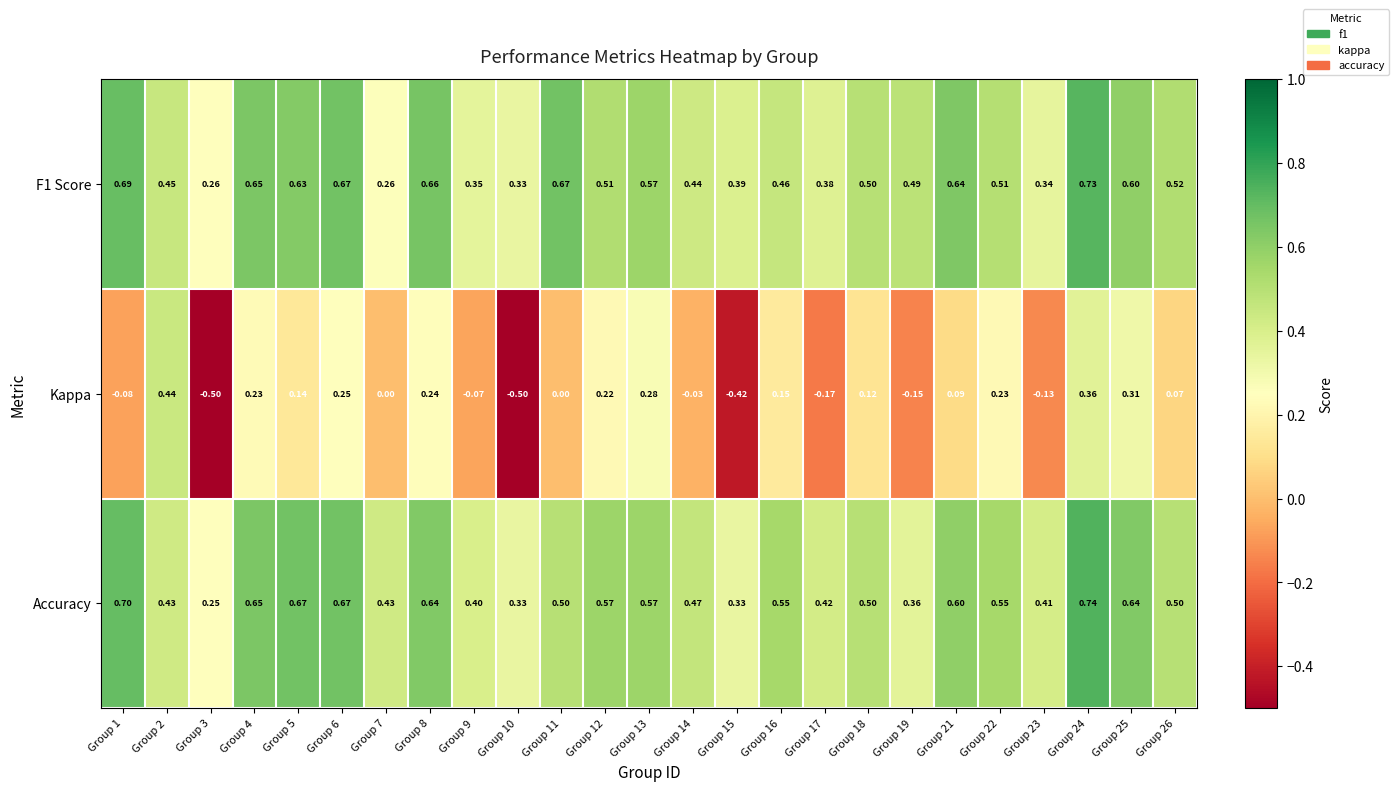

How many series are shown in this chart?

3